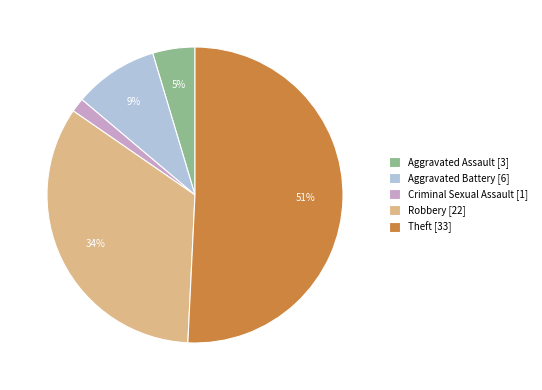

What percentage is the Aggravated Assault [3] slice, to the nearest percent?

5%